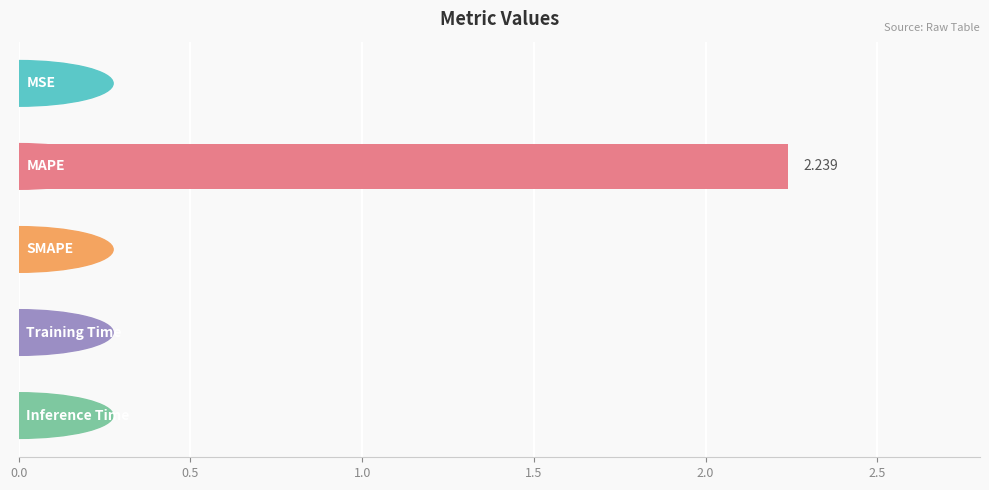

How many positive values are there?

4